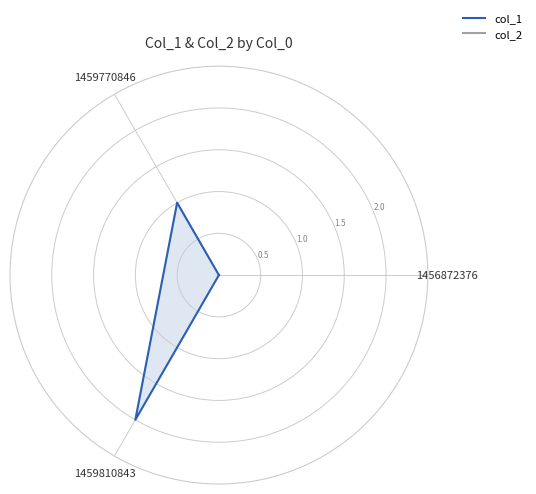

What is the sum of all col_1 values?

3